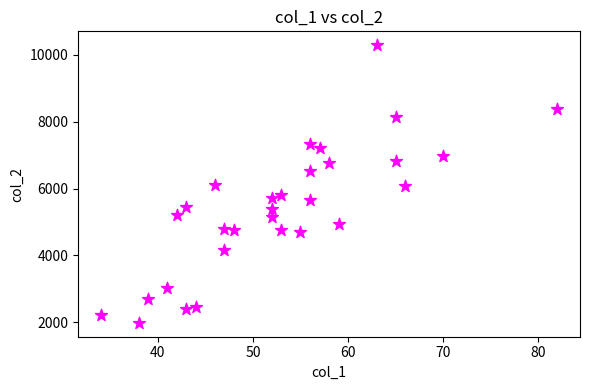

What is the range of X values (max minus min)?

48